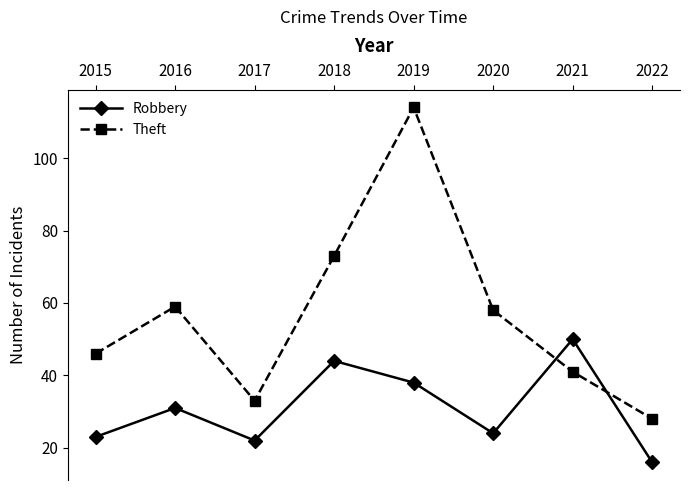

The Robbery series shows 68 at 2021. True or false?

False